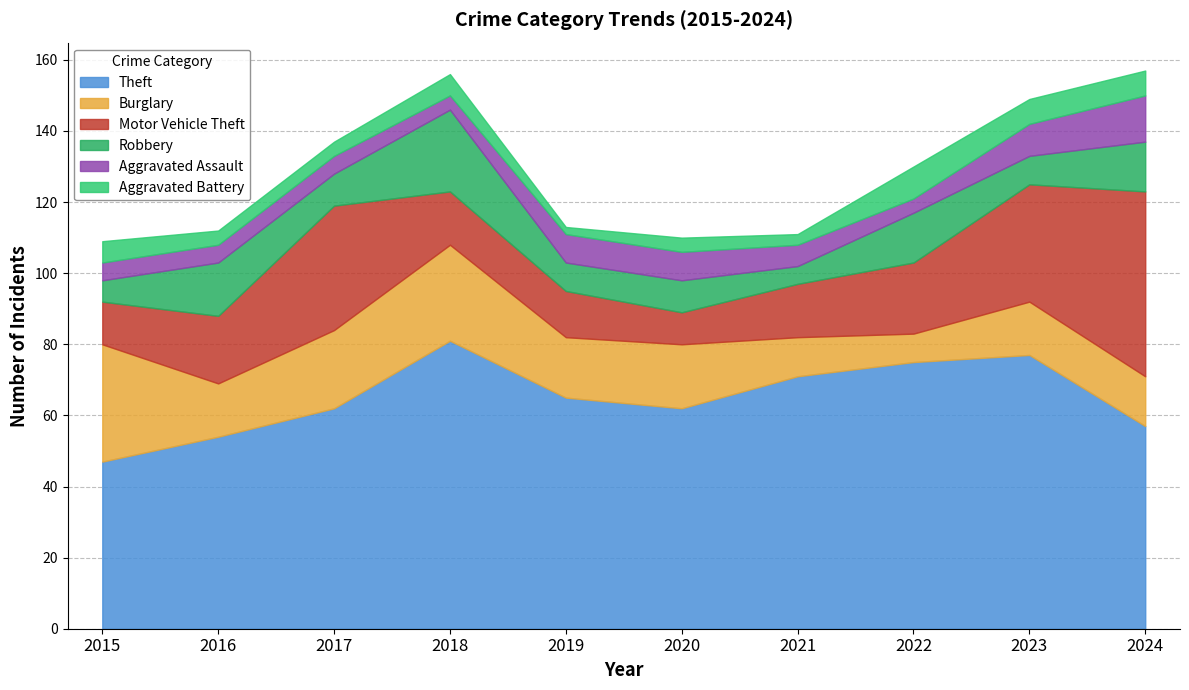

Reading left to right, transcribe all the data shown in this chart.

Theft: 47	54	62	81	65	62	71	75	77	57
Burglary: 33	15	22	27	17	18	11	8	15	14
Motor Vehicle Theft: 12	19	35	15	13	9	15	20	33	52
Robbery: 6	15	9	23	8	9	5	14	8	14
Aggravated Assault: 5	5	5	4	8	8	6	4	9	13
Aggravated Battery: 6	4	4	6	2	4	3	9	7	7